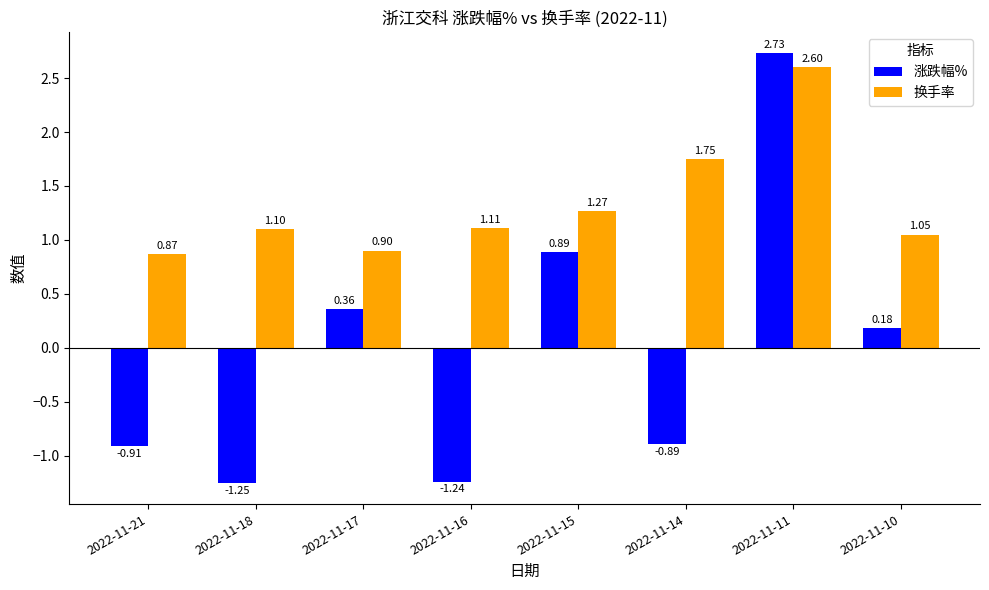

How many bars are there in total?

16